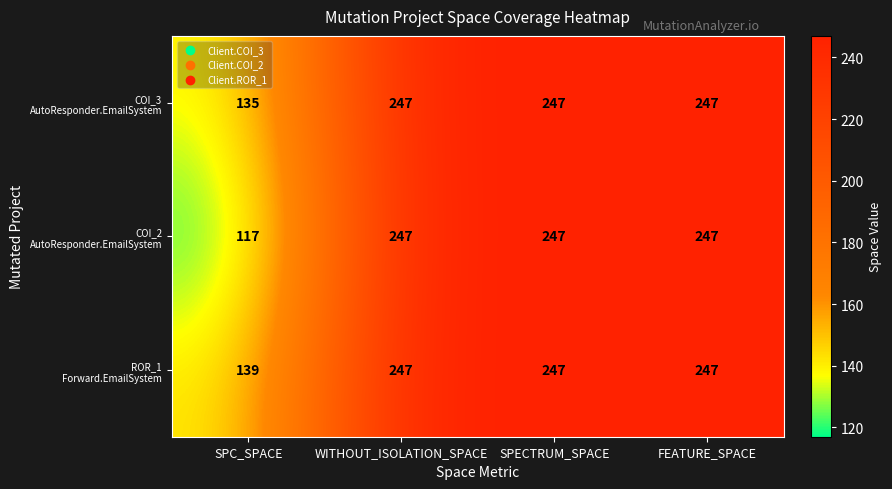

How many series are shown in this chart?

3